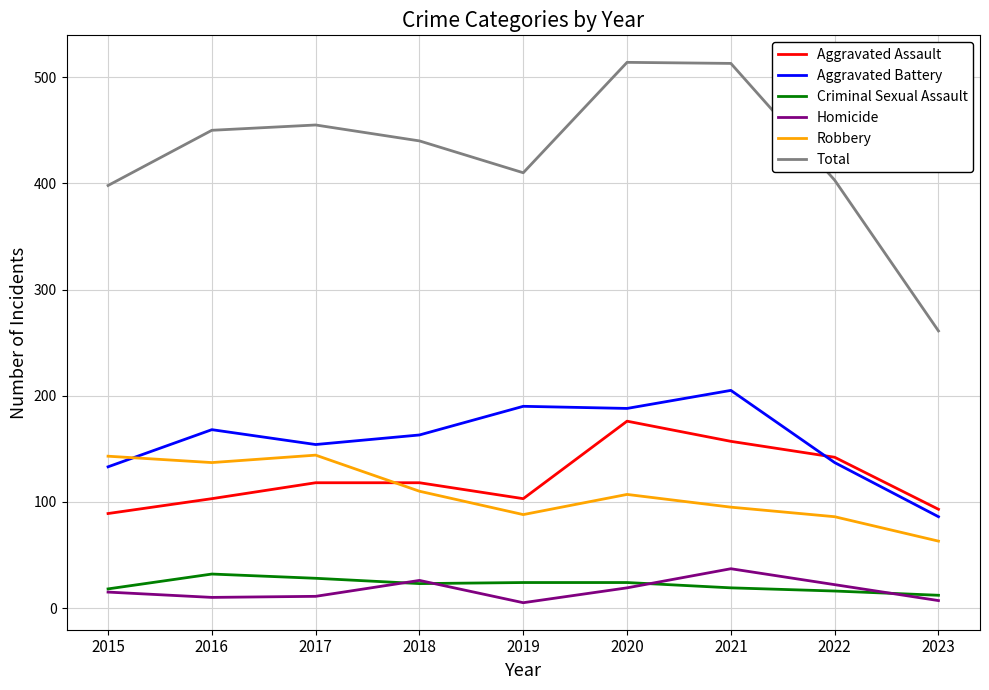

What are all the series names shown in the legend?

Aggravated Assault, Aggravated Battery, Criminal Sexual Assault, Homicide, Robbery, Total